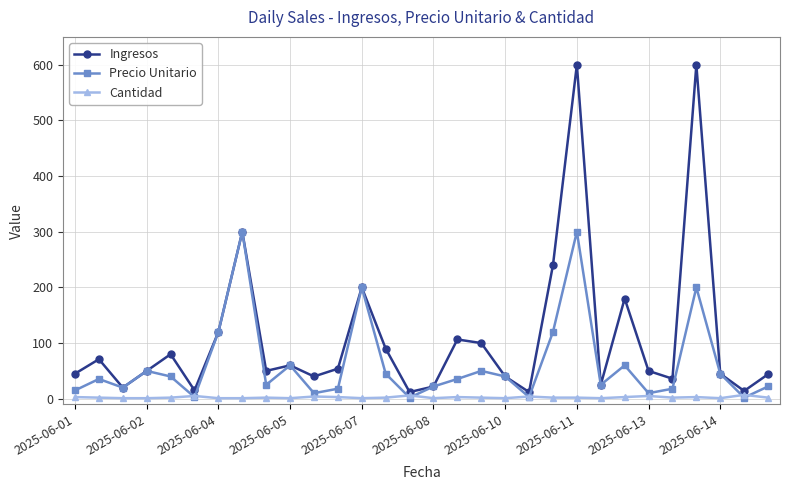

What is the value of the Precio Unitario point at the 16th from the left?

22.0